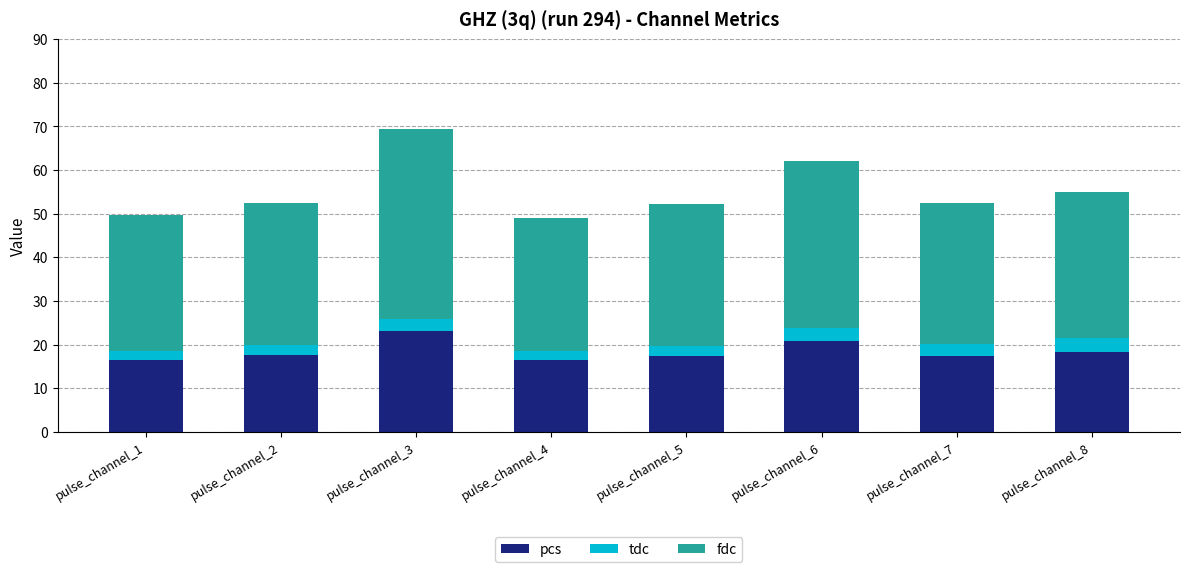

The value of pcs at pulse_channel_4 is 16.4. True or false?

True